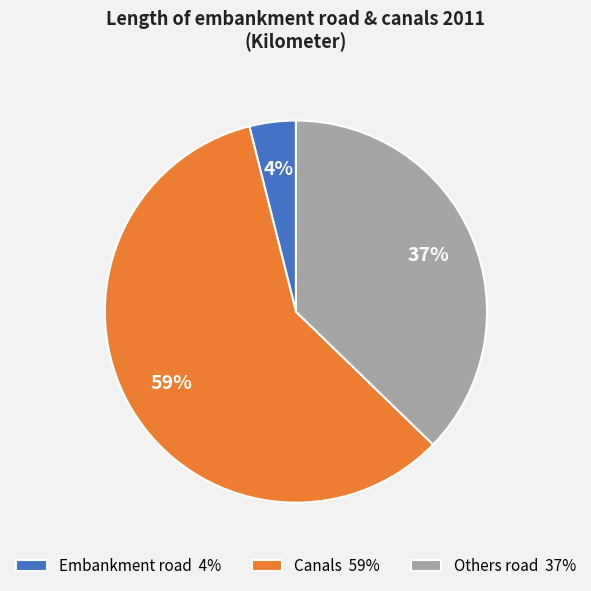

What is the largest slice in the pie chart?

Canals